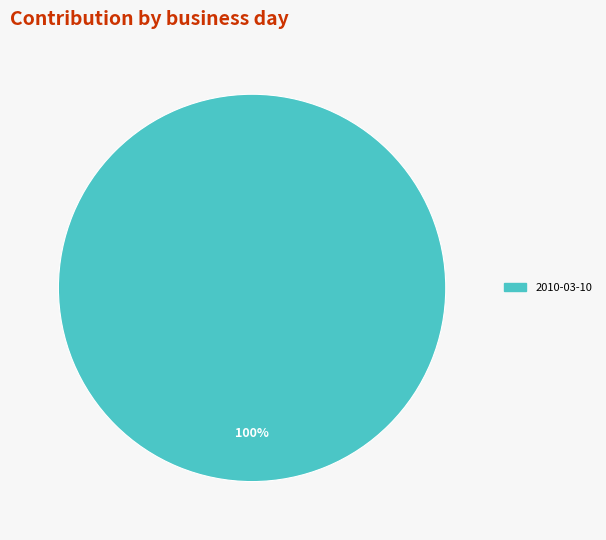

Does any single category account for the majority?

Yes